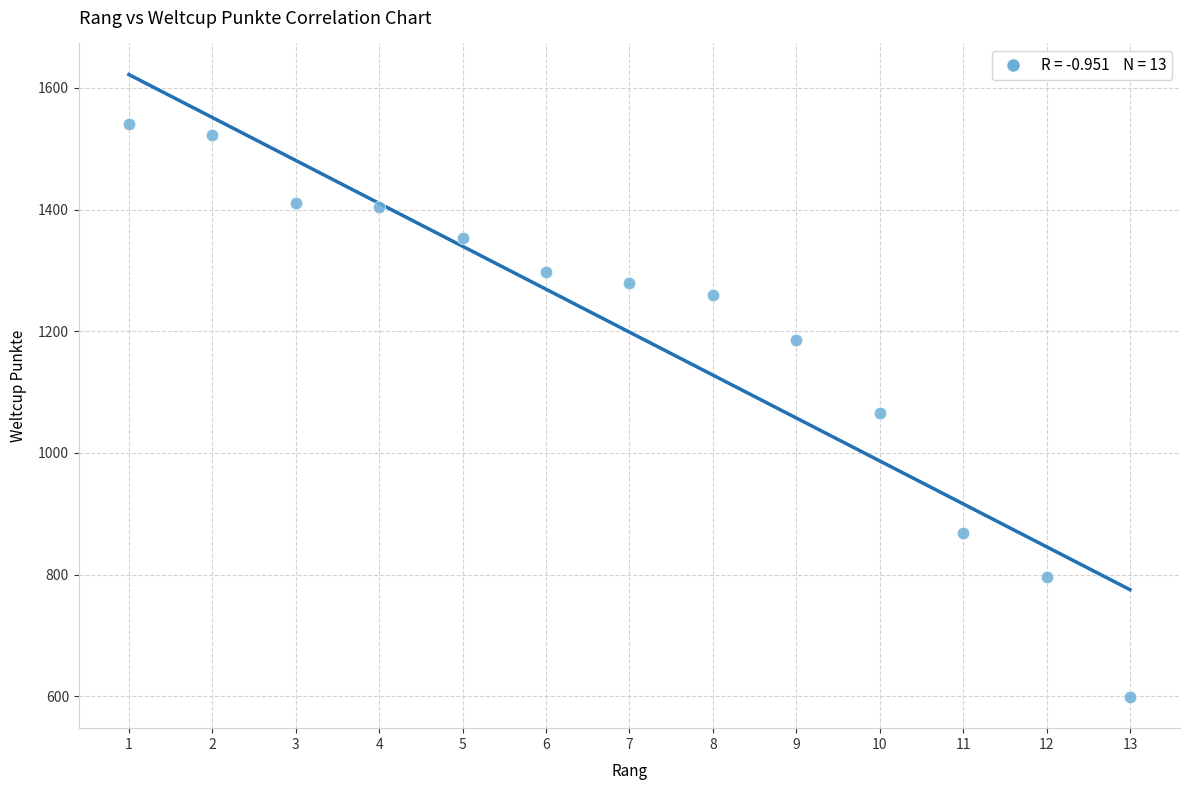

What is the range of Y values (max minus min)?

941